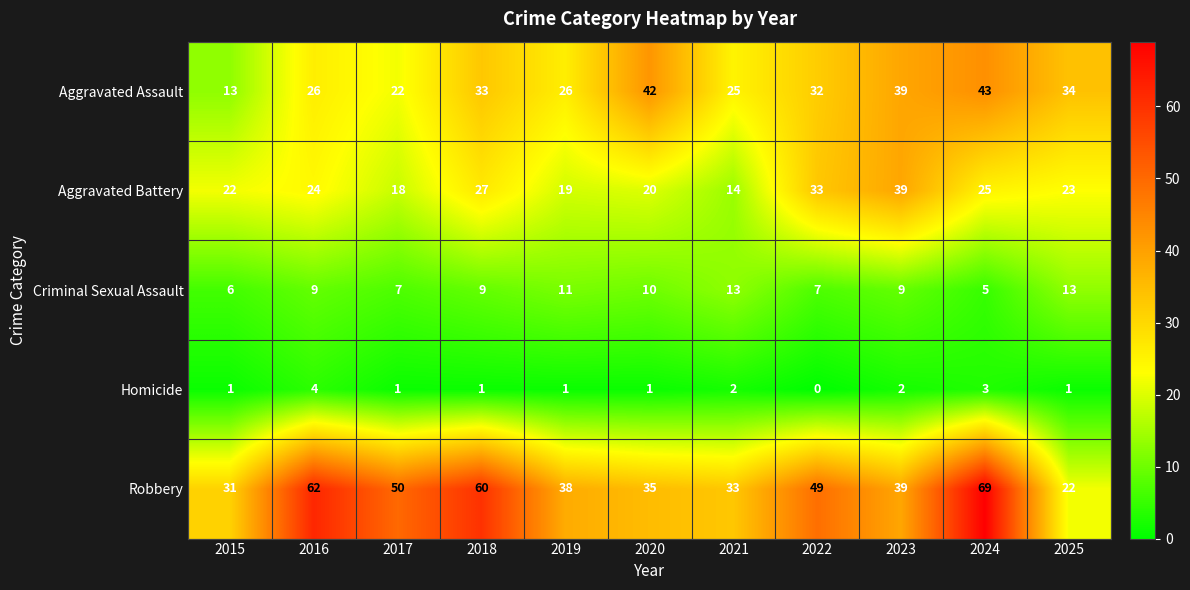

How many values in the Aggravated Assault series are below 32?

5